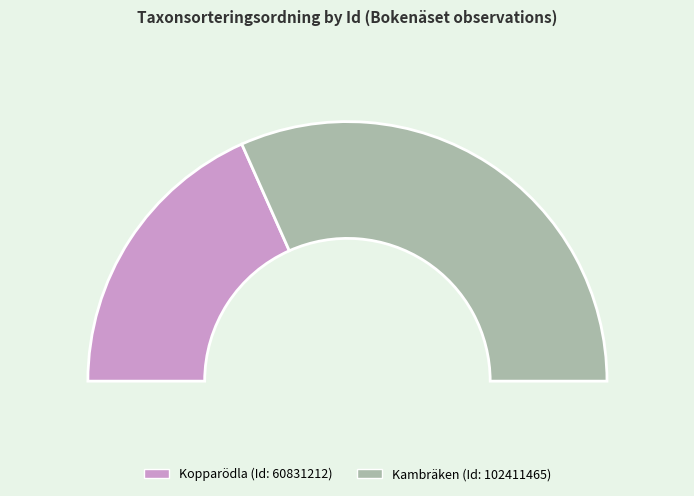

To the nearest percent, what portion does 102411465 represent?

63%